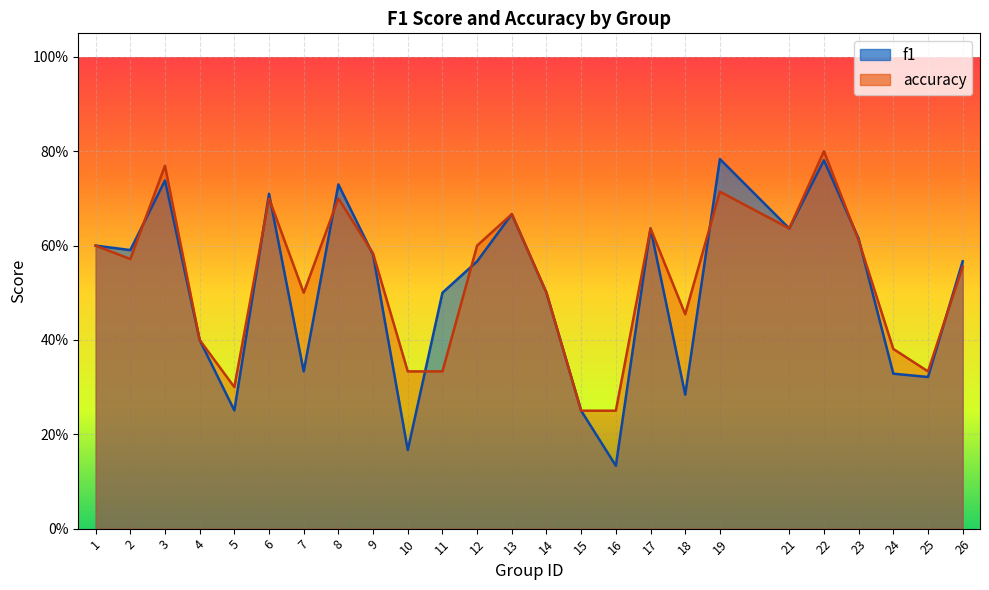

What is the minimum value shown in the chart?

0.1